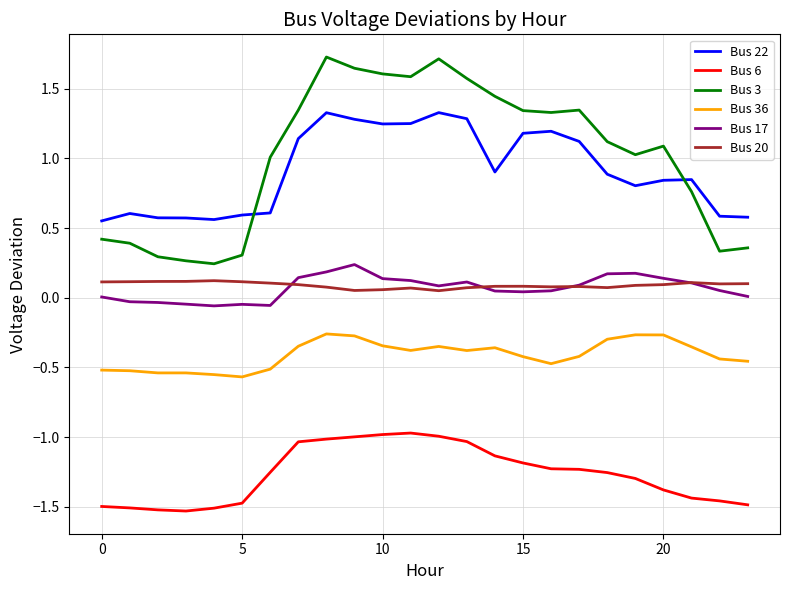

True or false: Bus 17 and Bus 3 cross at least once.

False